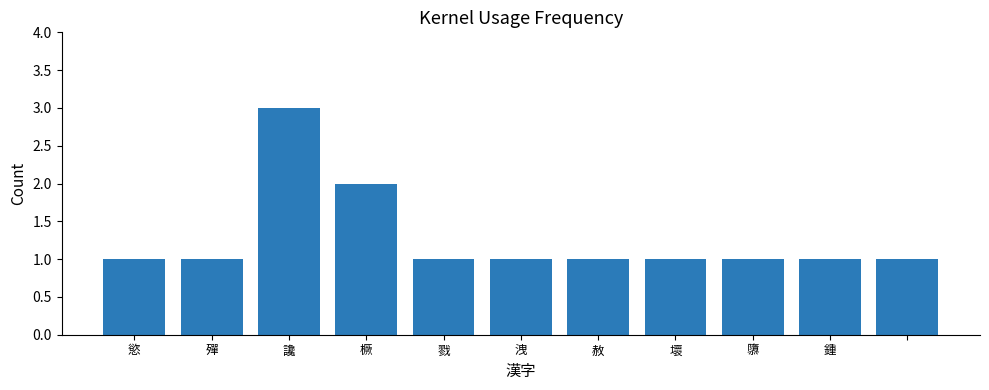

How many values are between 1 and 2?

10